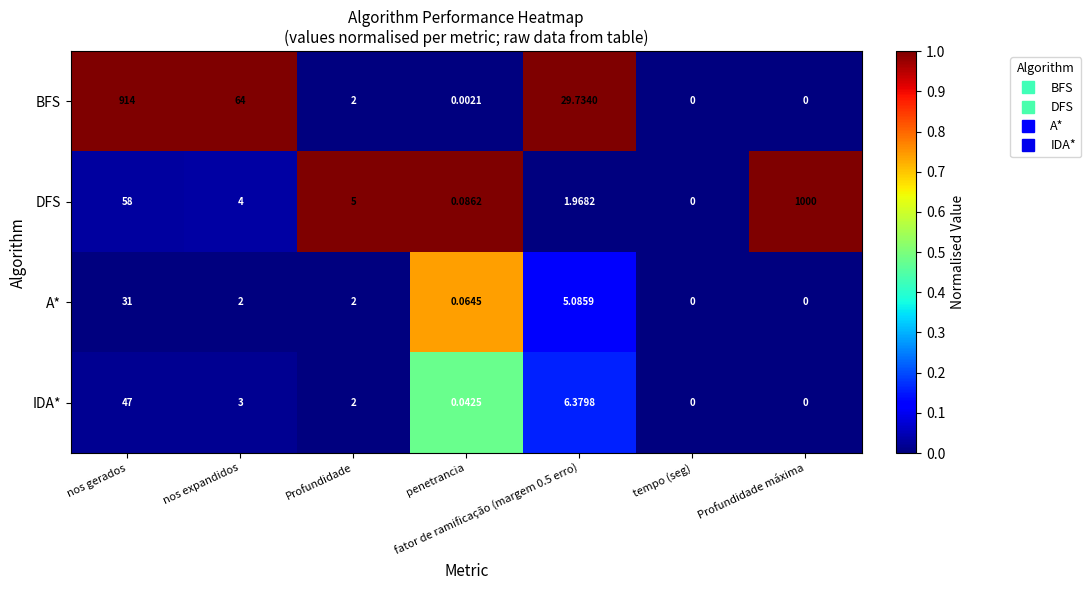

List the series in order of their peak value, lowest first.

A*, IDA*, BFS, DFS